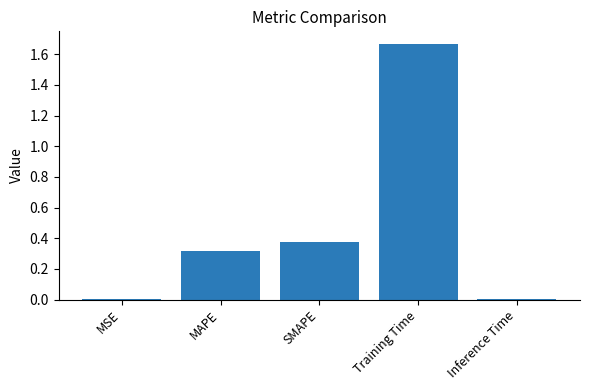

At which category does the chart reach its peak across all series?

Training Time